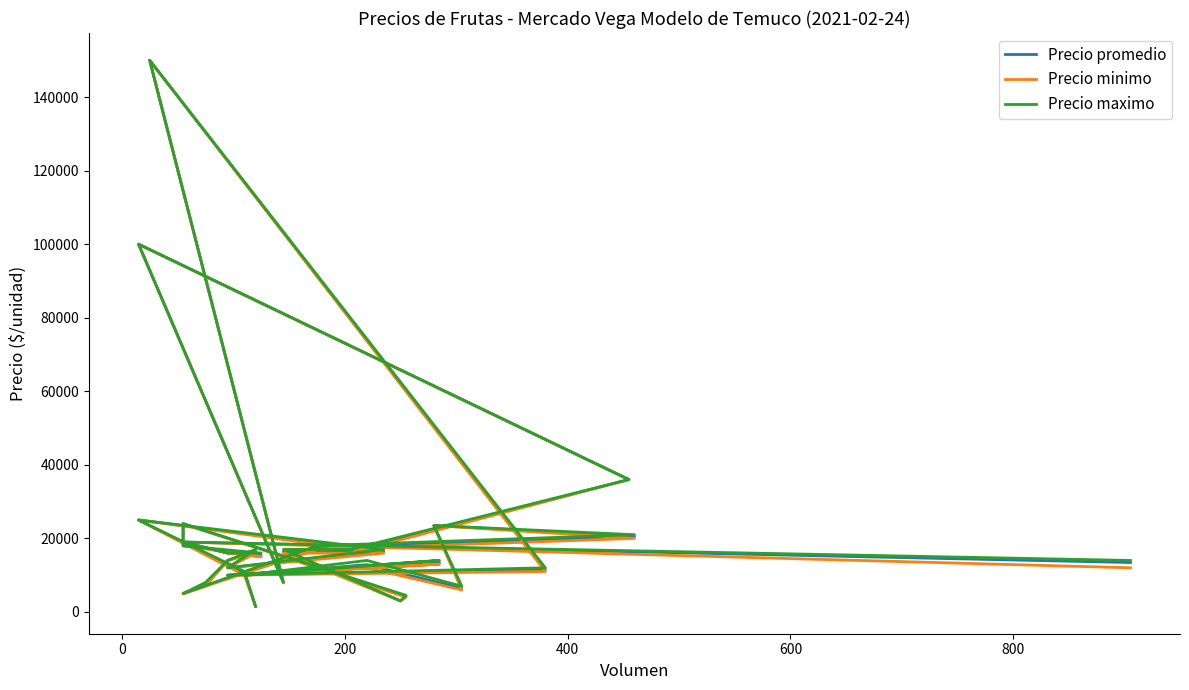

How many data points in Precio maximo are above 16000?

14